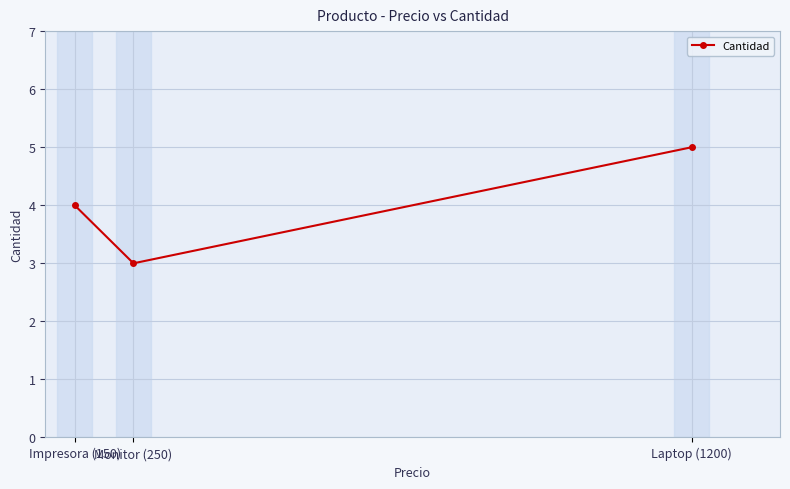

What is the label of the 2nd point from the right?

Monitor (250)